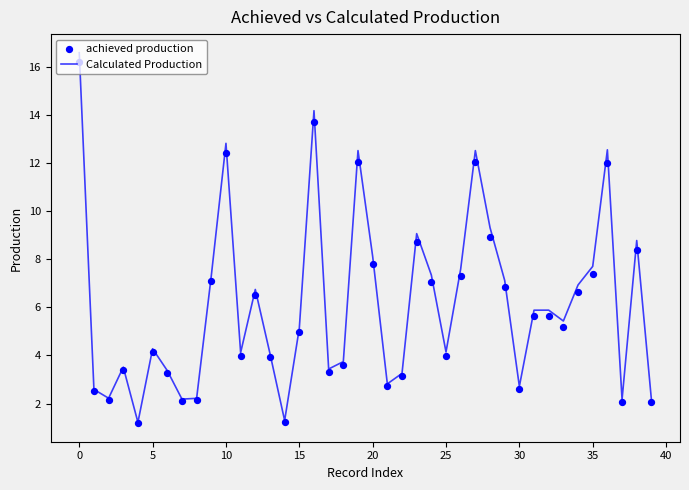

Which series has the largest total across all categories?

Calculated Production